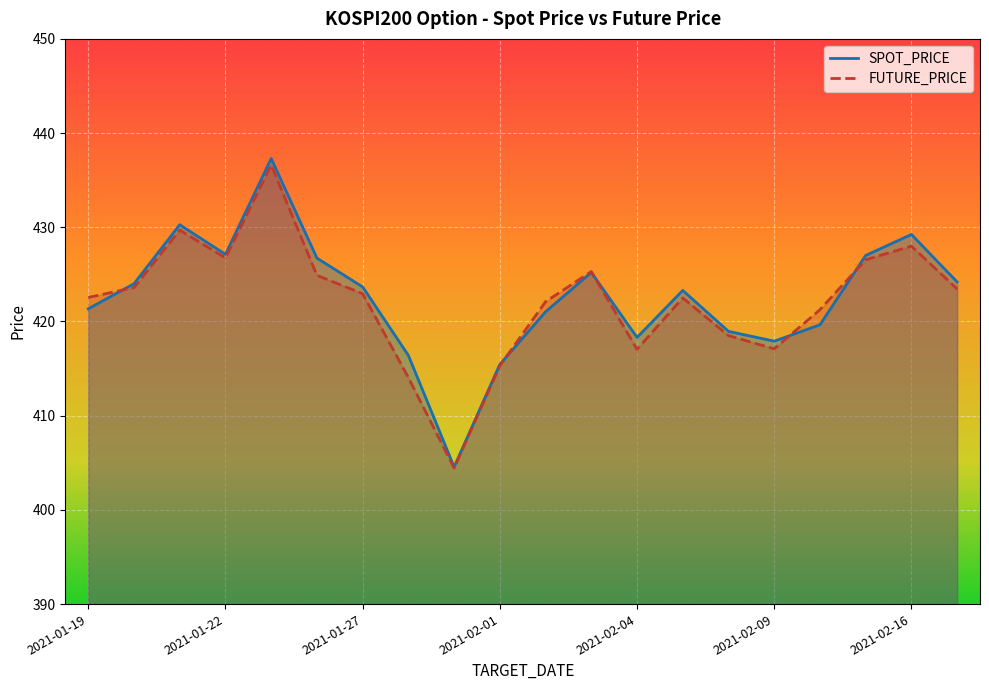

Where do SPOT_PRICE and FUTURE_PRICE first cross each other?

2021-01-19 and 2021-01-20